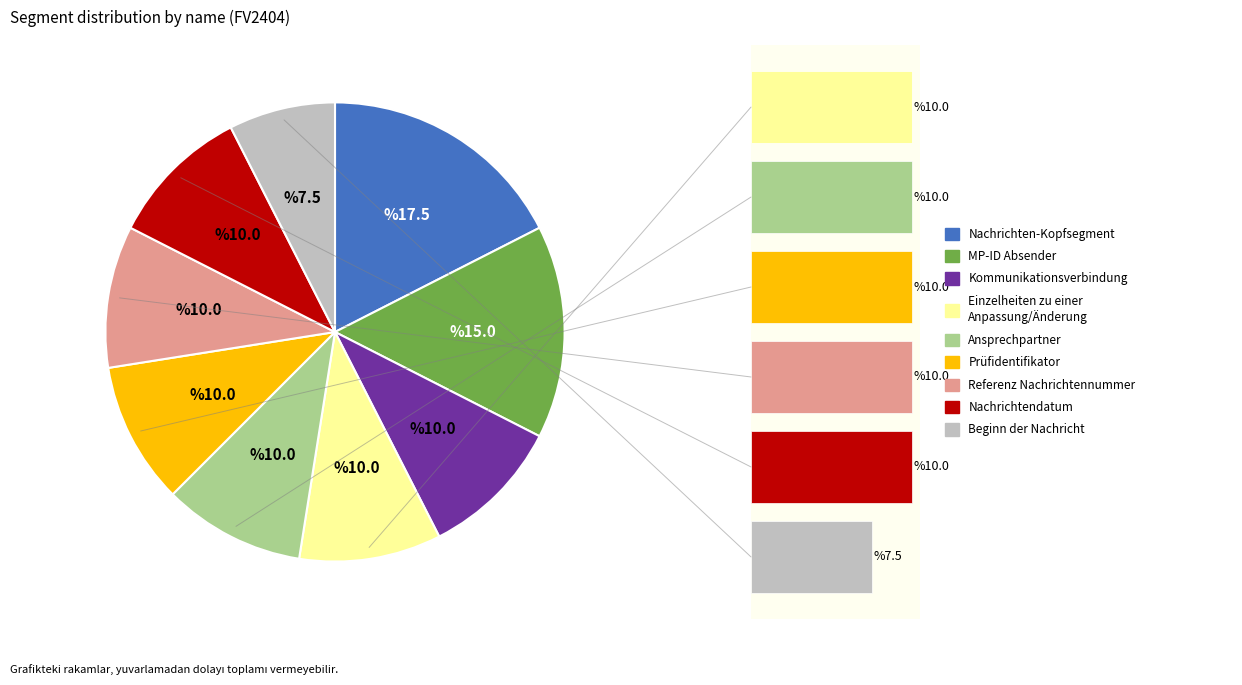

How many segments does this pie chart have?

9